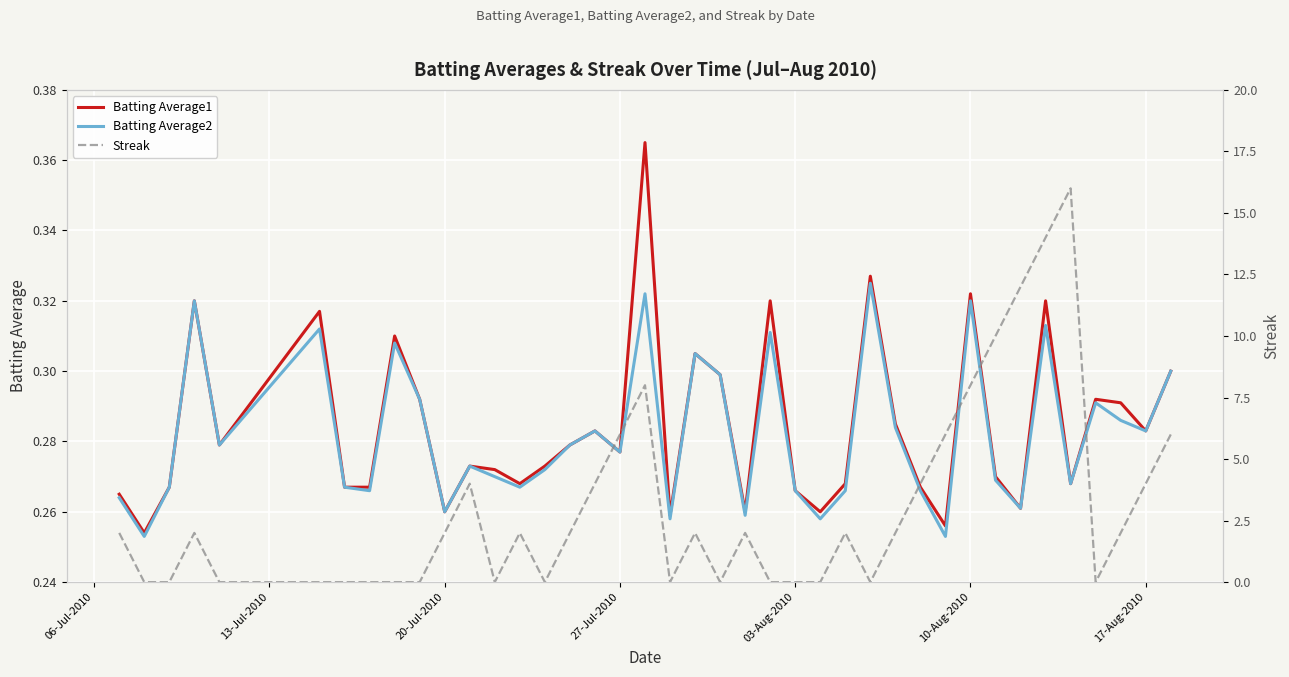

How many lines are shown in the chart?

3